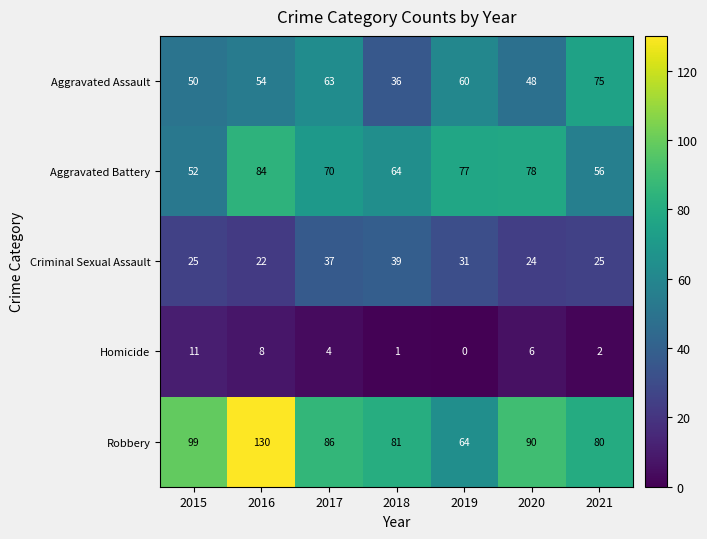

At which label does Criminal Sexual Assault reach its peak?

2018